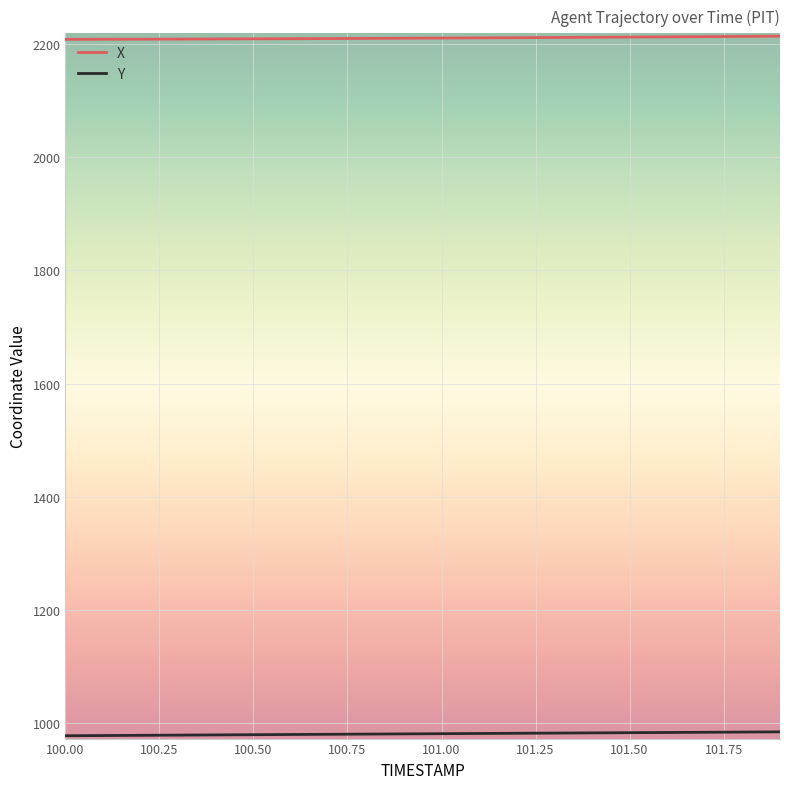

What is the maximum value shown in the chart?

2214.0